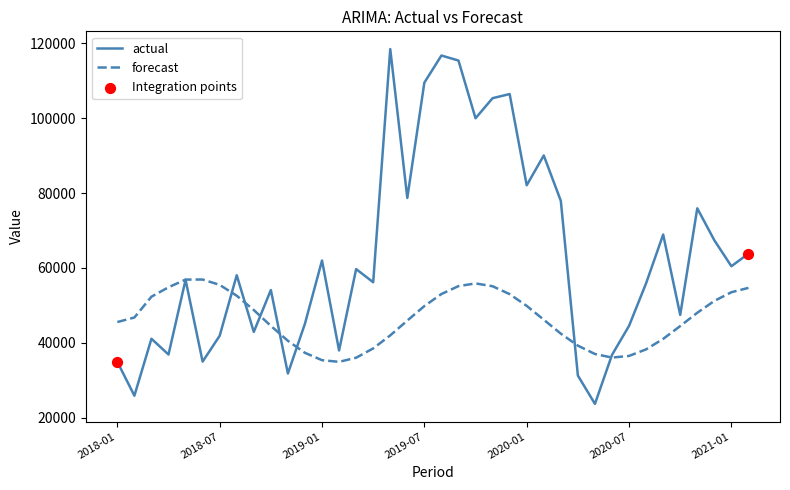

Which series has the largest total across all categories?

actual